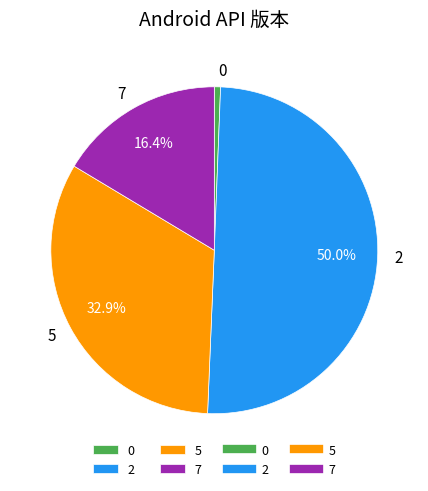

What is the majority slice?

2